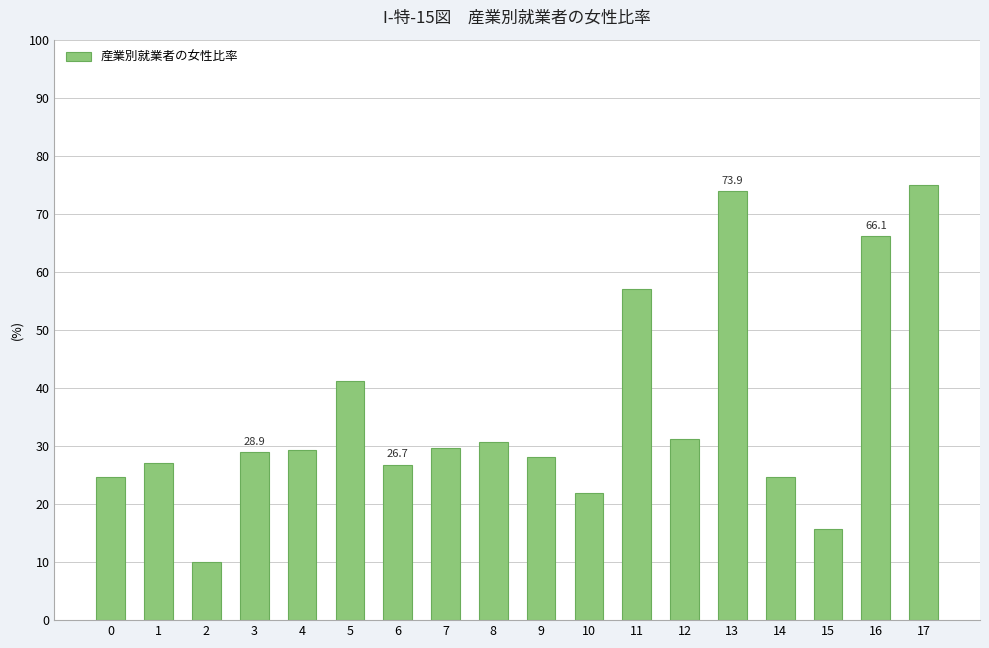

Which has a higher value, 9 or 17?

17